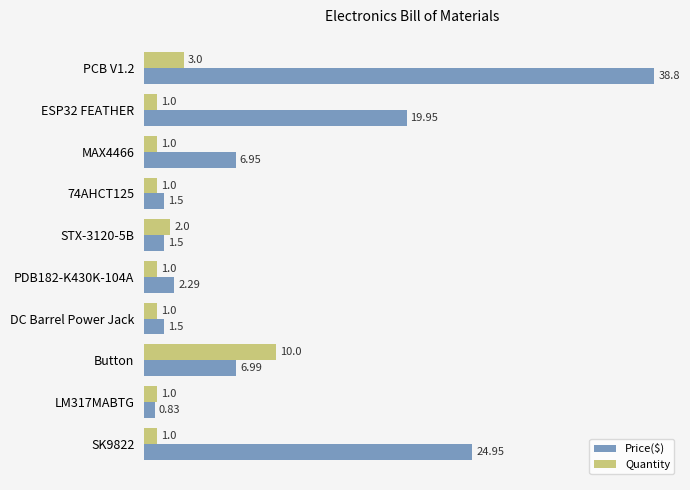

At how many categories does at least one series exceed 15?

3